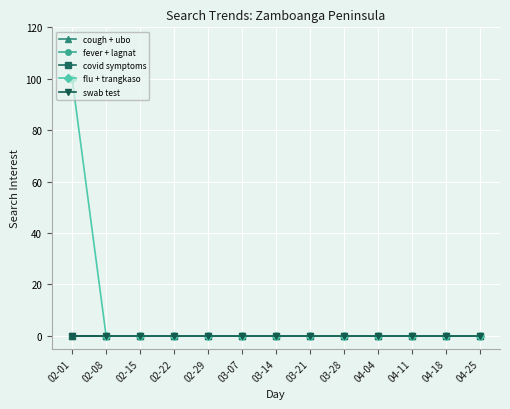

True or false: swab test and fever + lagnat cross at least once.

False